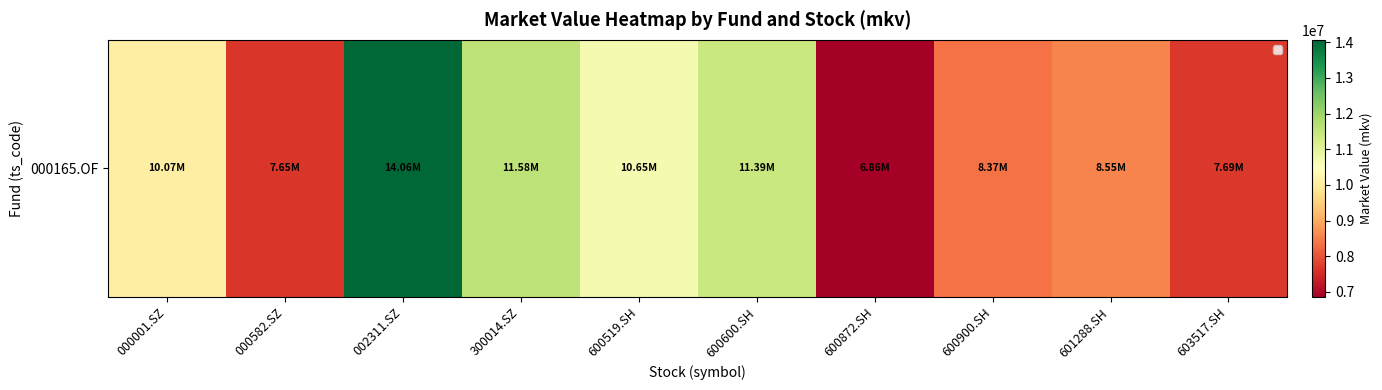

Read the value at 000001.SZ.

10071776